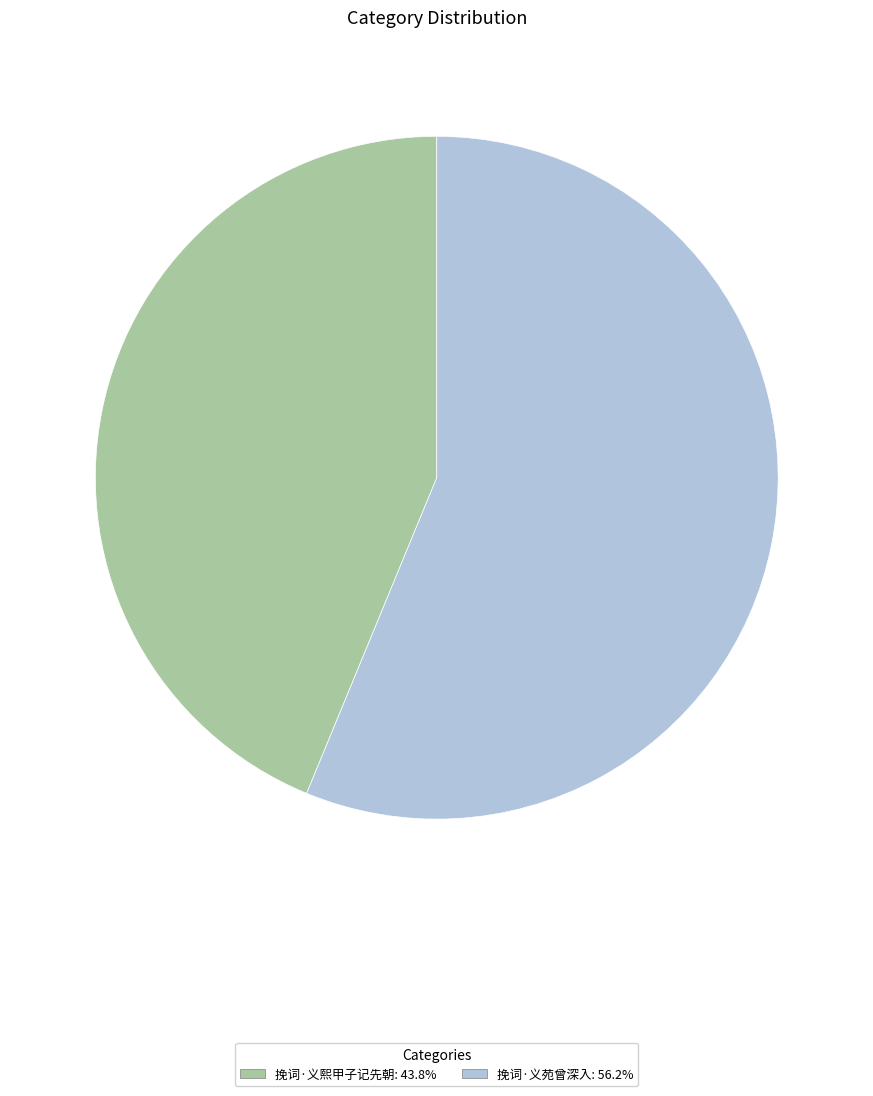

Is the sum of 挽词·义苑曾深入 and 挽词·义熙甲子记先朝 greater than half?

Yes